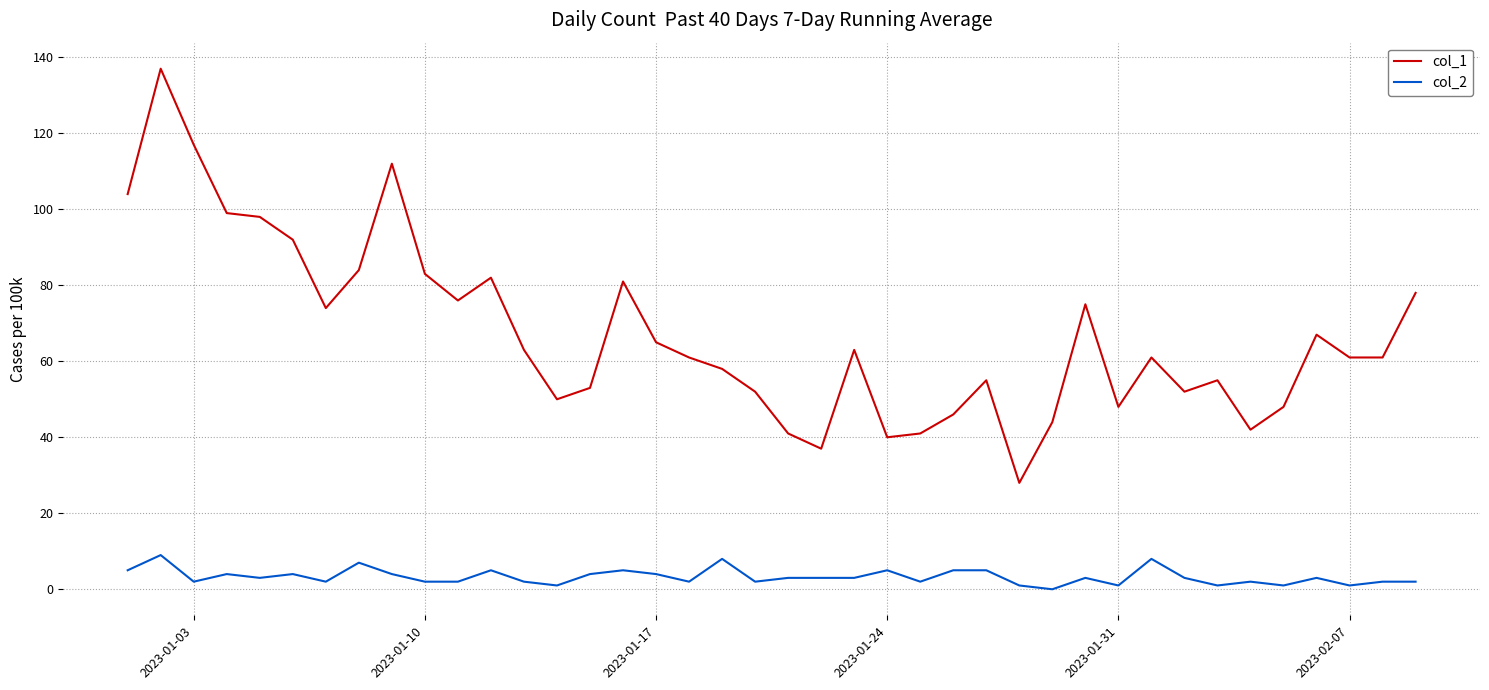

Which series has the largest total across all categories?

col_1